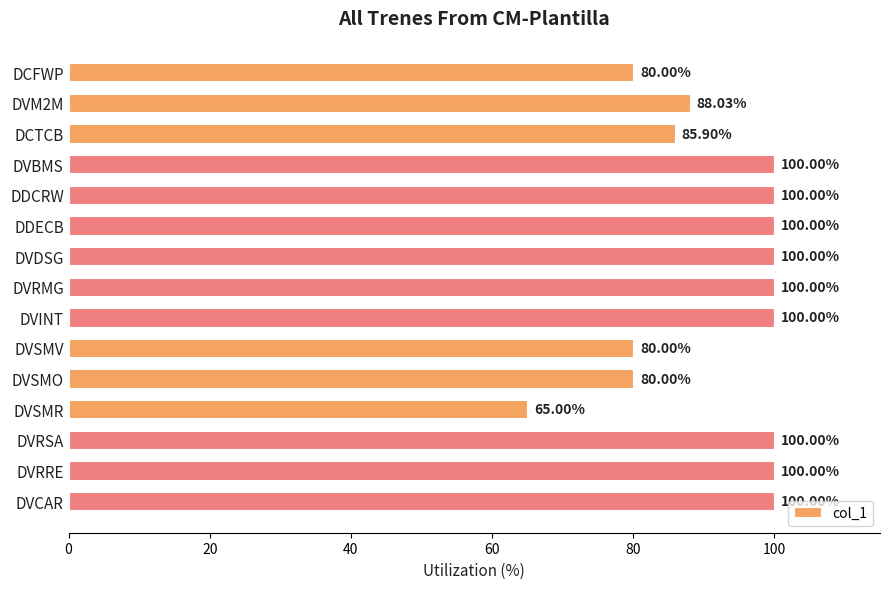

What is the label of the 13th bar from the bottom?

DCTCB